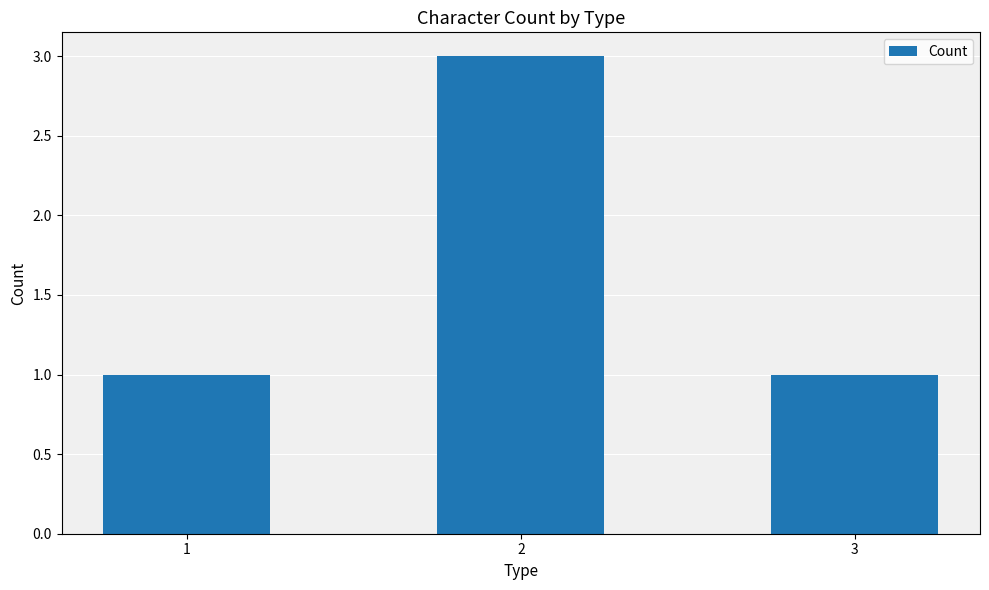

What is the maximum value shown in the chart?

3